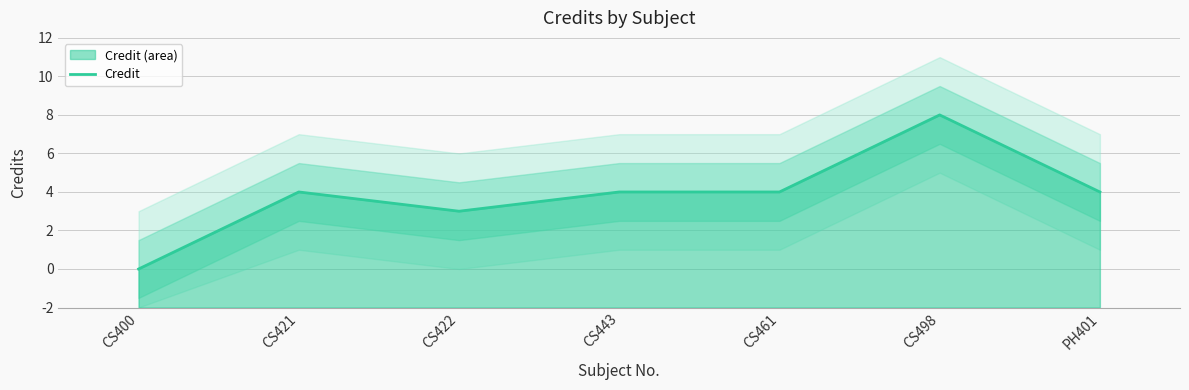

What is the ratio of the value at CS461 to the value at CS421?

1.0